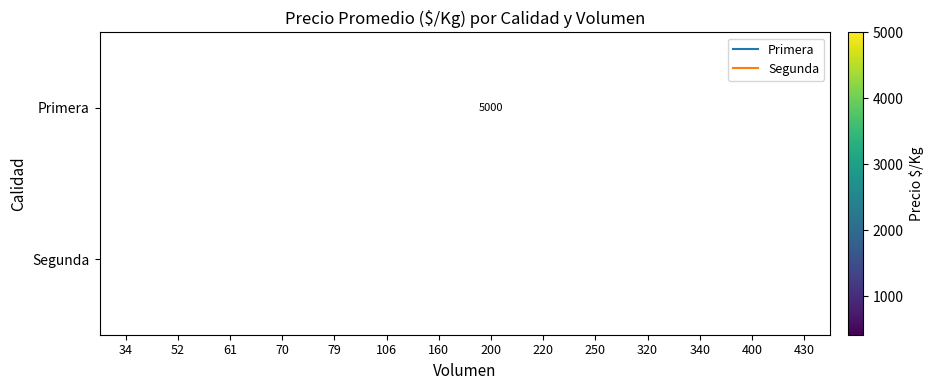

How many distinct data groups are displayed?

2